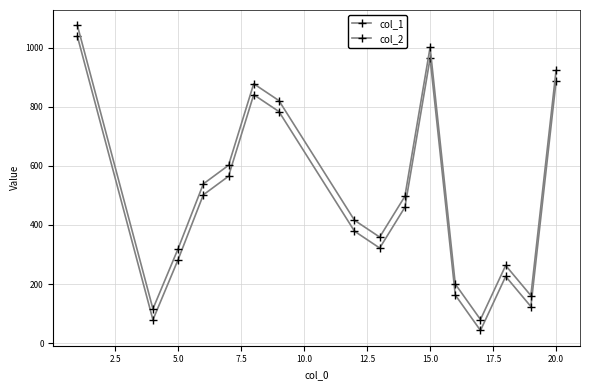

List the series in order of their overall mean, highest first.

col_2, col_1